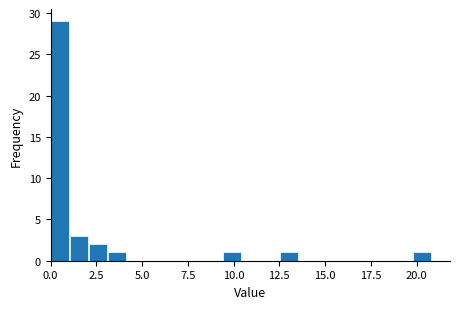

Around what value on the x-axis is the tallest bar? Give the approximate position of its centre, as read against the axis.

0.5